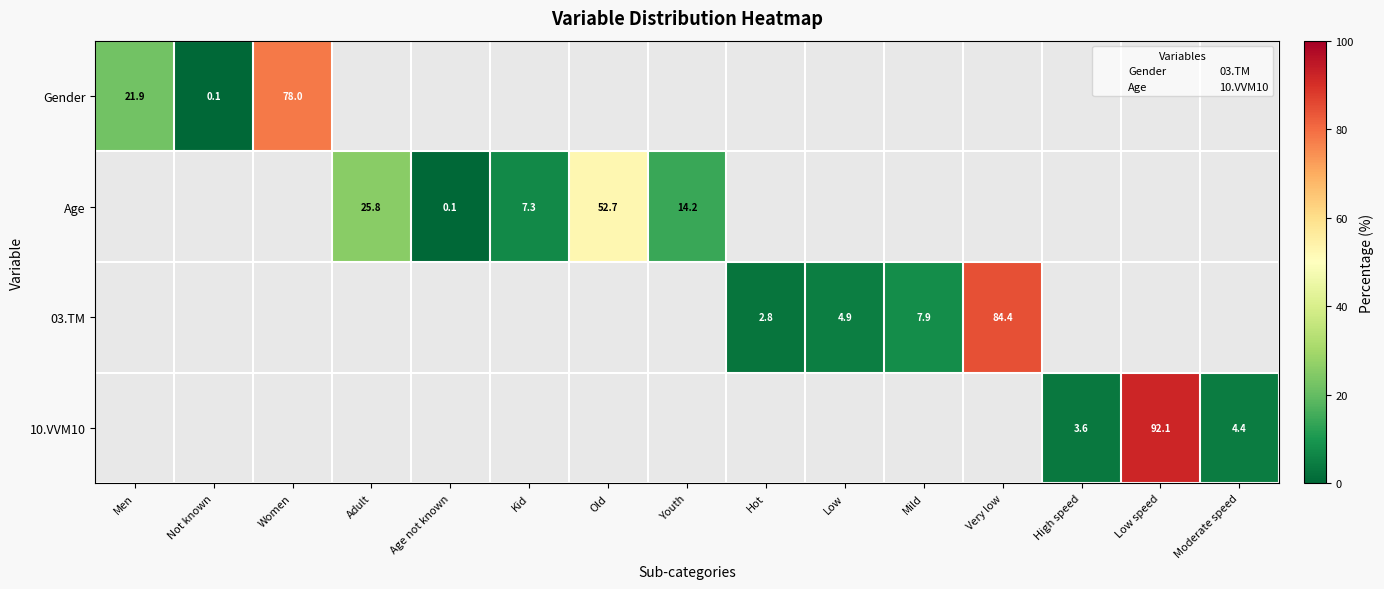

Which label corresponds to the smallest value in the chart?

Adult